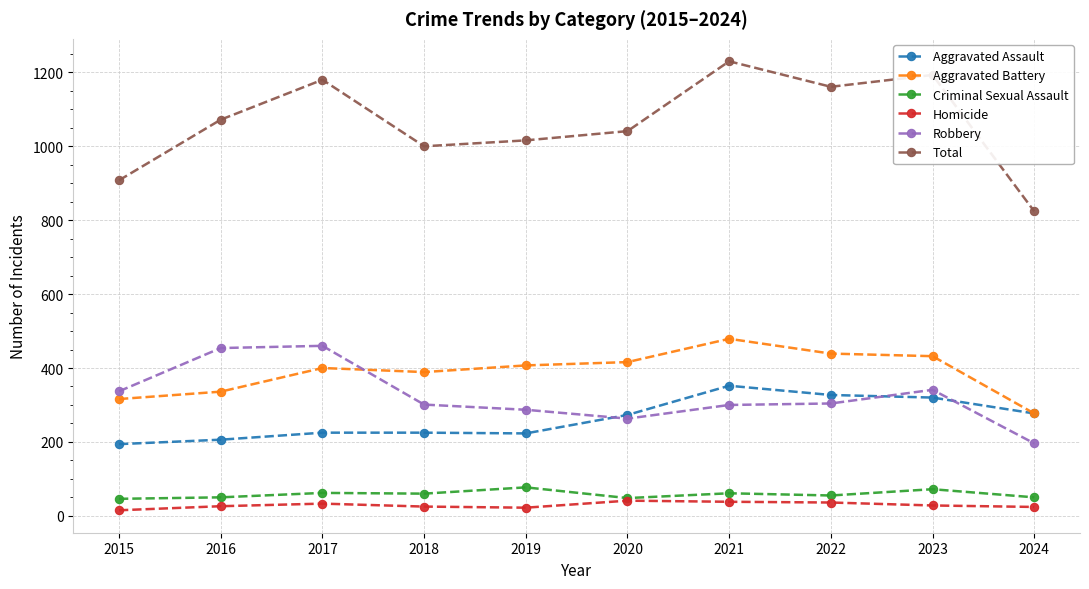

Count the number of data series in this chart.

6